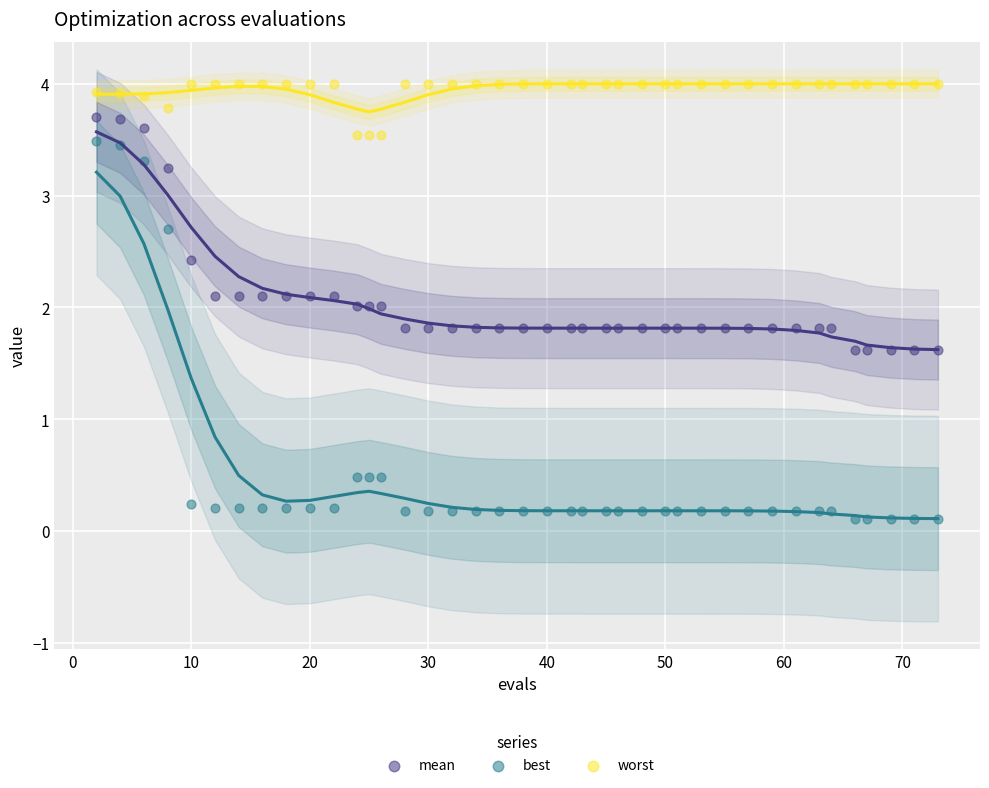

Which series has the widest spread of Y values?

best